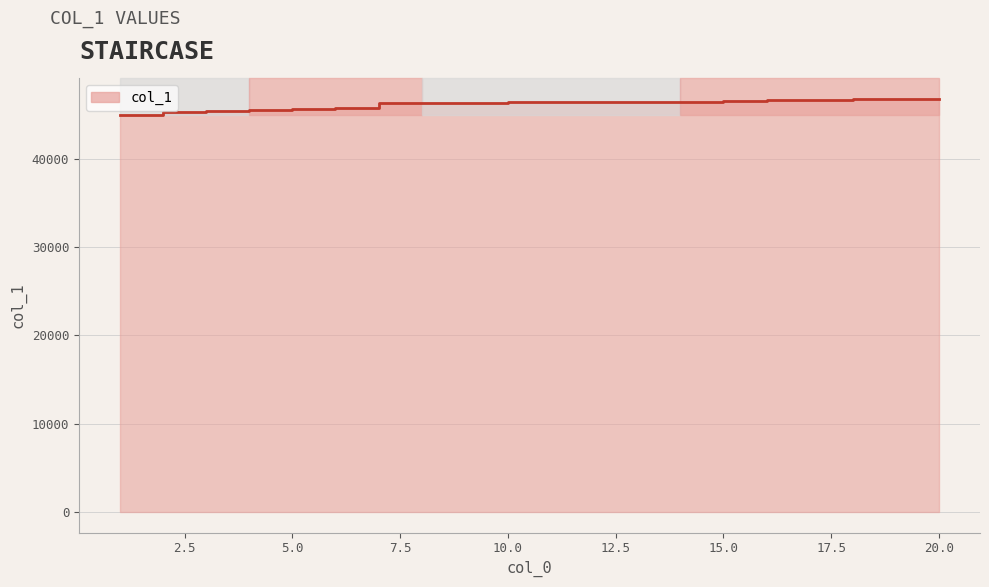

List the labels in order of value, smallest first.

1, 2, 3, 4, 5, 6, 7, 8, 9, 10, 11, 12, 13, 14, 15, 16, 17, 18, 19, 20